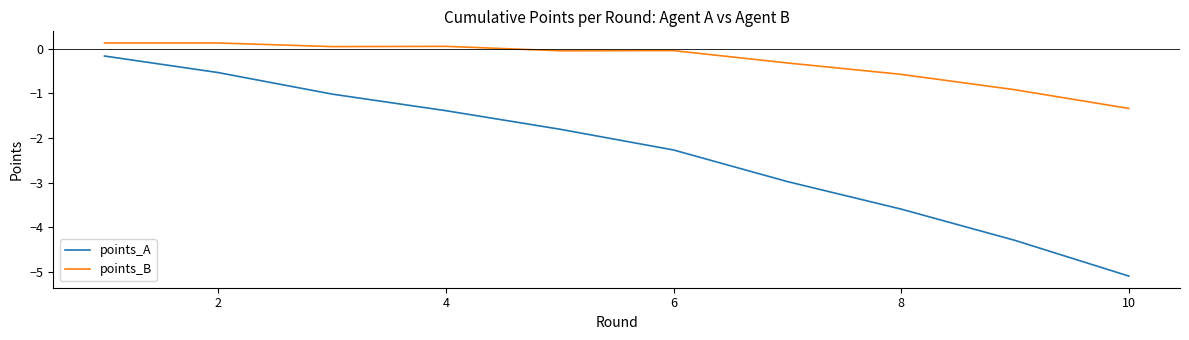

True or false: points_A and points_B cross at least once.

False